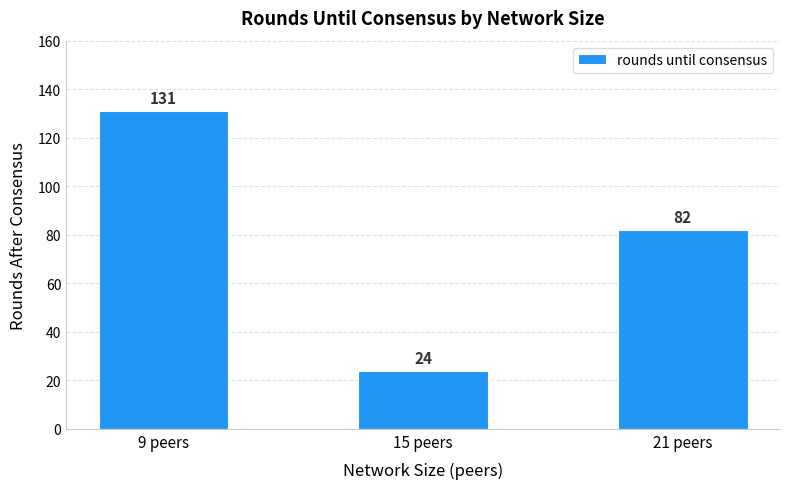

The chart shows a value of 82 at 21 peers. True or false?

True